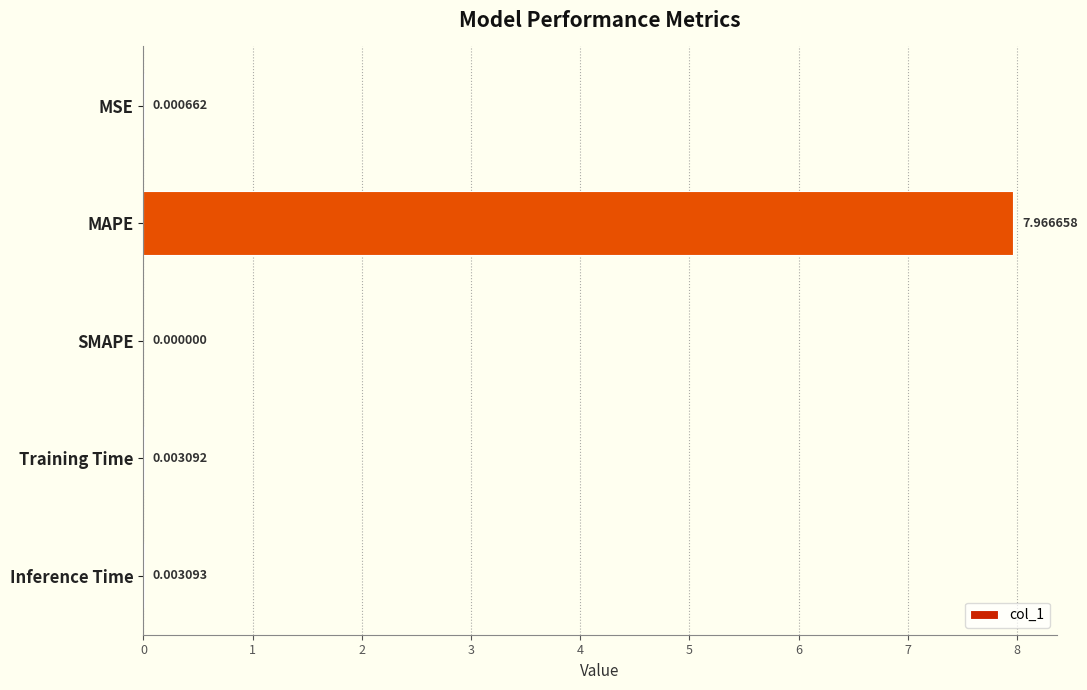

Are the bars horizontal?

Yes